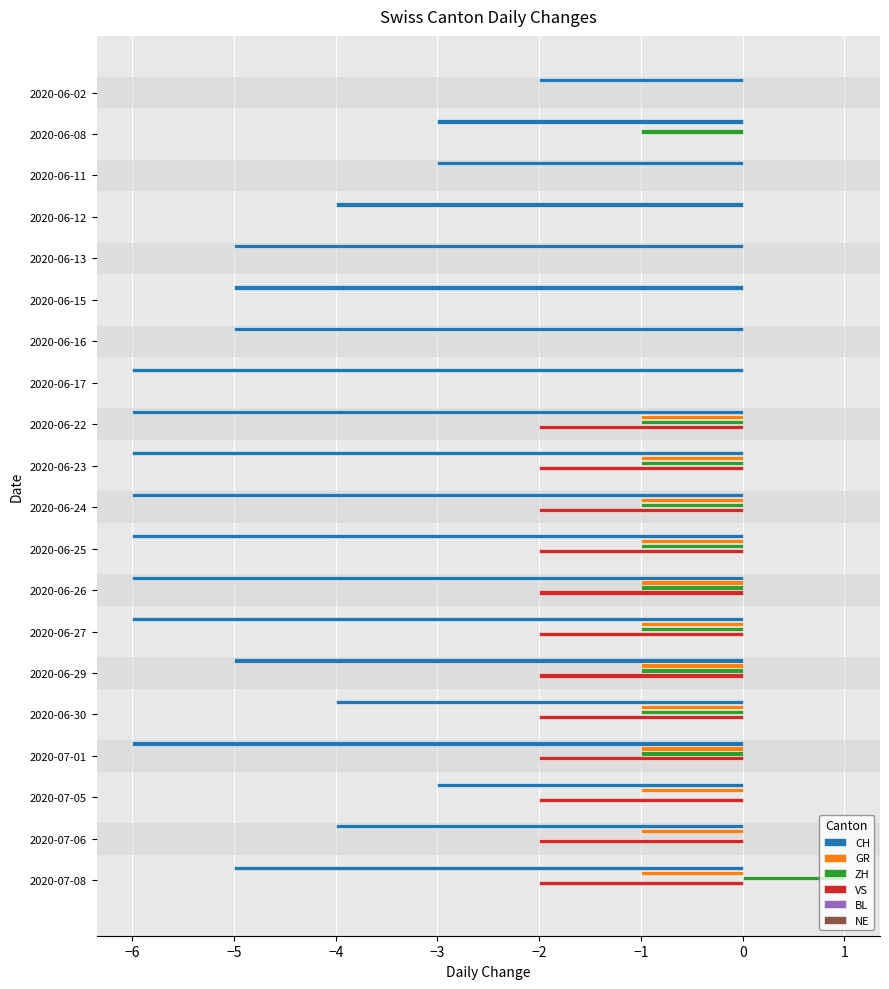

What is the sum of all GR values?

-12